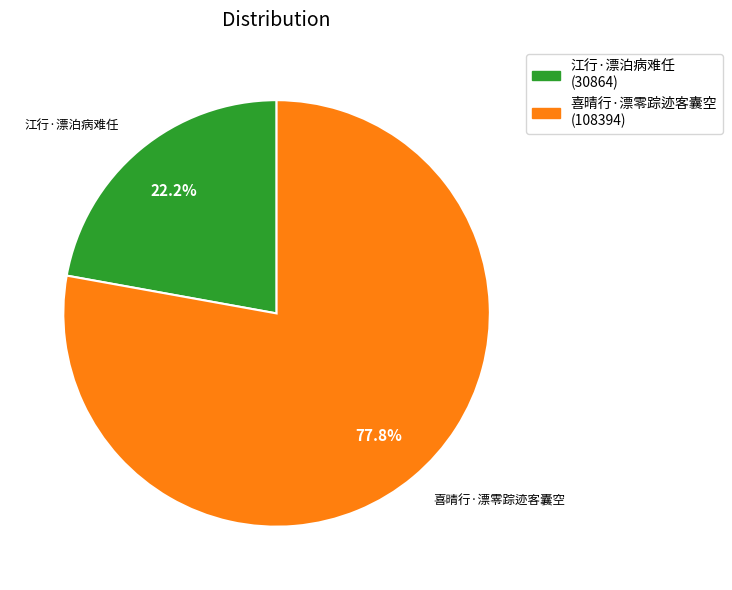

What is the smallest slice in the pie chart?

江行·漂泊病难任